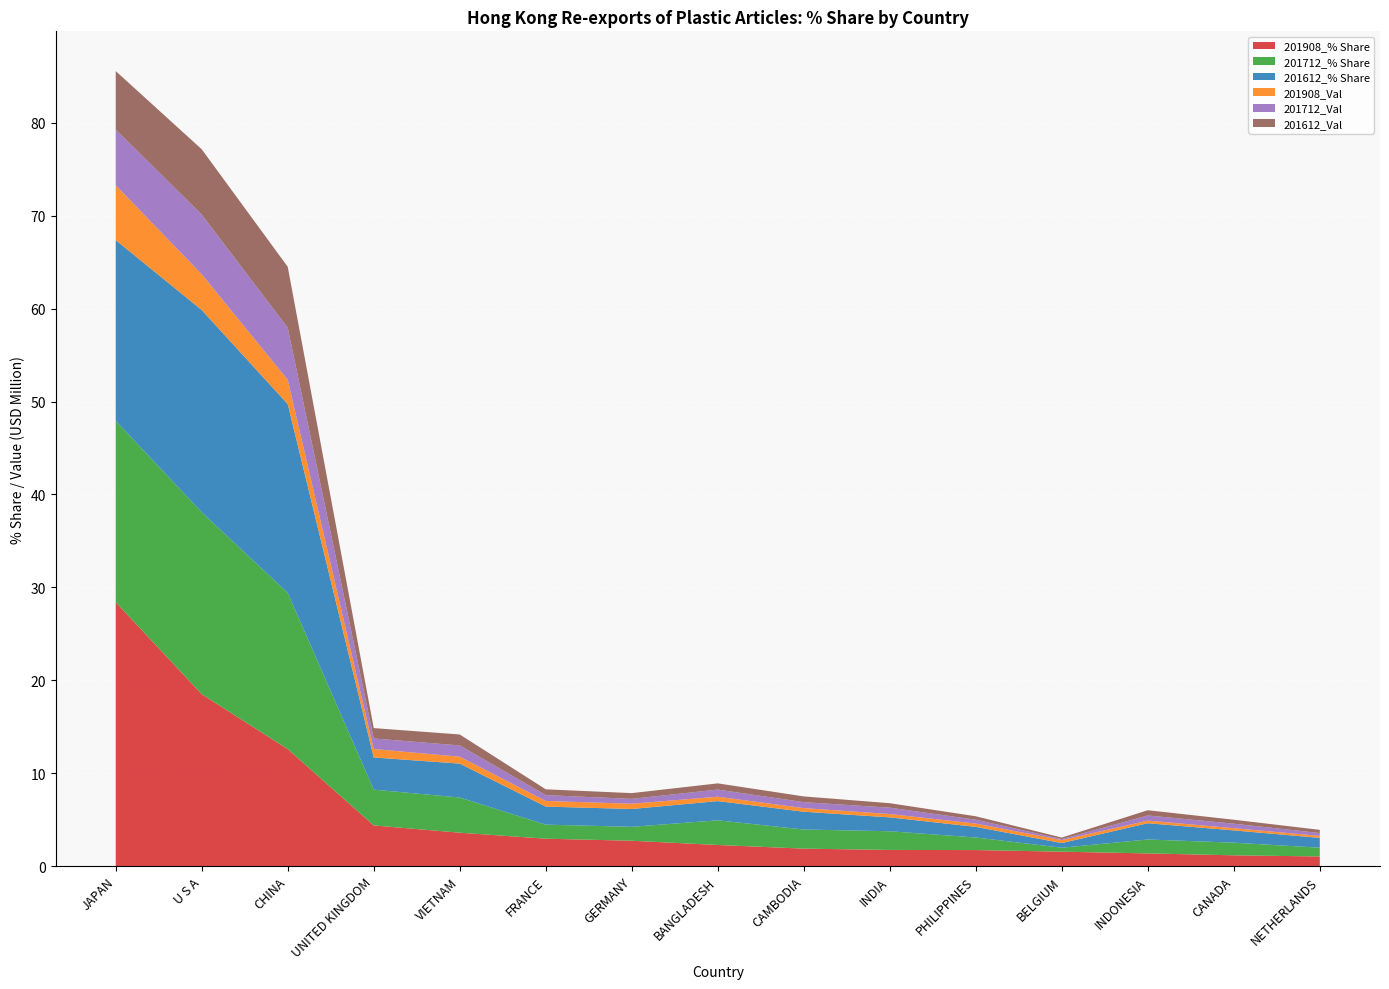

Reading left to right, extract all data points from this chart.

201908_% Share: JAPAN=28.4	U S A=18.5	CHINA=12.6	UNITED KINGDOM=4.4	VIETNAM=3.6	FRANCE=2.9	GERMANY=2.7	BANGLADESH=2.3	CAMBODIA=1.9	INDIA=1.7	PHILIPPINES=1.7	BELGIUM=1.5	INDONESIA=1.4	CANADA=1.2	NETHERLANDS=1.0
201712_% Share: JAPAN=19.5	U S A=19.6	CHINA=16.8	UNITED KINGDOM=3.9	VIETNAM=3.8	FRANCE=1.5	GERMANY=1.5	BANGLADESH=2.7	CAMBODIA=2.1	INDIA=2.0	PHILIPPINES=1.4	BELGIUM=0.4	INDONESIA=1.5	CANADA=1.4	NETHERLANDS=0.9
201612_% Share: JAPAN=19.4	U S A=21.8	CHINA=20.3	UNITED KINGDOM=3.5	VIETNAM=3.7	FRANCE=1.9	GERMANY=1.9	BANGLADESH=2.1	CAMBODIA=1.9	INDIA=1.5	PHILIPPINES=1.1	BELGIUM=0.5	INDONESIA=1.7	CANADA=1.3	NETHERLANDS=1.1
201908_Val: JAPAN=5.9	U S A=3.8	CHINA=2.6	UNITED KINGDOM=0.9	VIETNAM=0.7	FRANCE=0.6	GERMANY=0.6	BANGLADESH=0.5	CAMBODIA=0.4	INDIA=0.4	PHILIPPINES=0.4	BELGIUM=0.3	INDONESIA=0.3	CANADA=0.2	NETHERLANDS=0.2
201712_Val: JAPAN=6.0	U S A=6.4	CHINA=5.6	UNITED KINGDOM=1.1	VIETNAM=1.2	FRANCE=0.6	GERMANY=0.5	BANGLADESH=0.8	CAMBODIA=0.6	INDIA=0.7	PHILIPPINES=0.4	BELGIUM=0.1	INDONESIA=0.6	CANADA=0.5	NETHERLANDS=0.3
201612_Val: JAPAN=6.3	U S A=7.0	CHINA=6.6	UNITED KINGDOM=1.1	VIETNAM=1.2	FRANCE=0.6	GERMANY=0.6	BANGLADESH=0.7	CAMBODIA=0.6	INDIA=0.5	PHILIPPINES=0.4	BELGIUM=0.2	INDONESIA=0.6	CANADA=0.4	NETHERLANDS=0.3